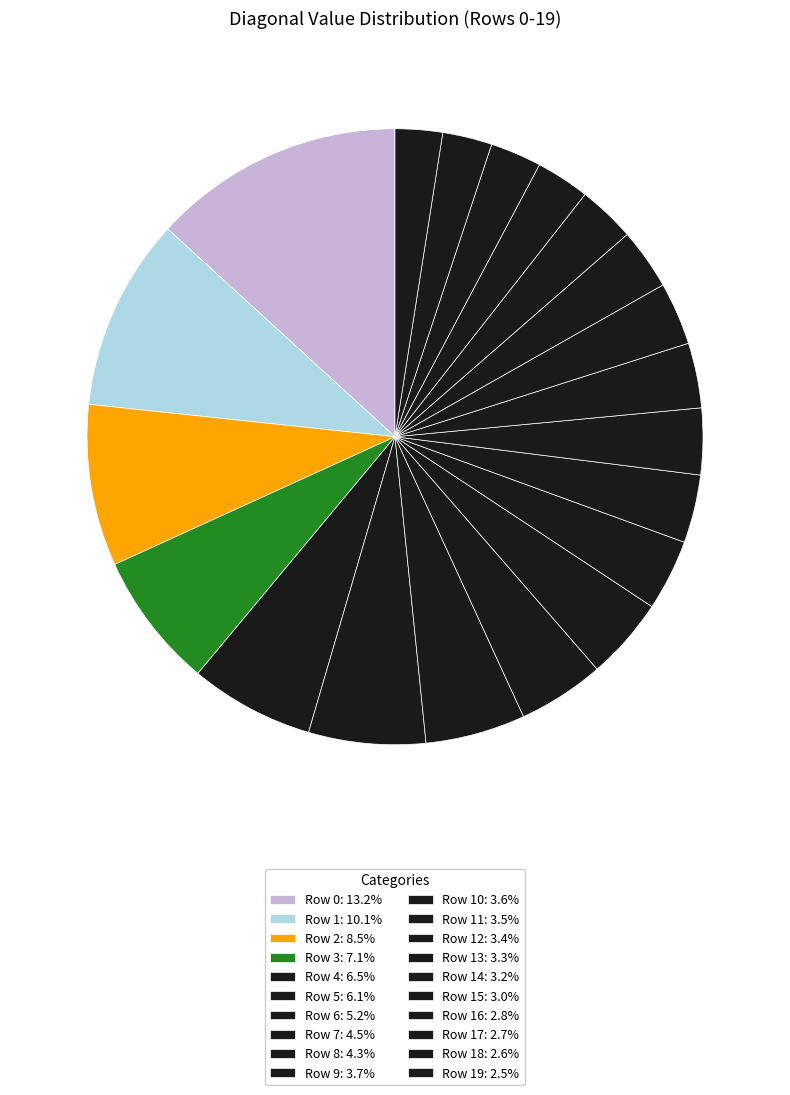

How many segments does this pie chart have?

20